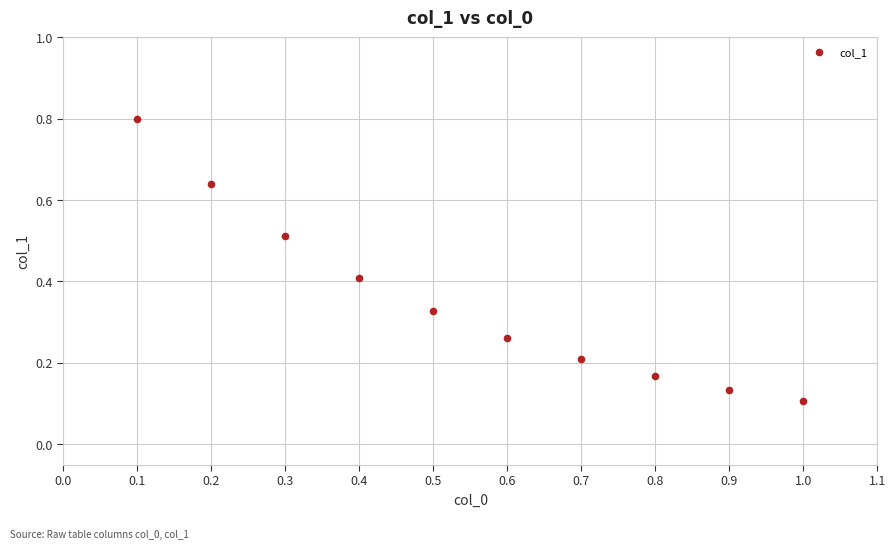

What is the range of X values (max minus min)?

0.9